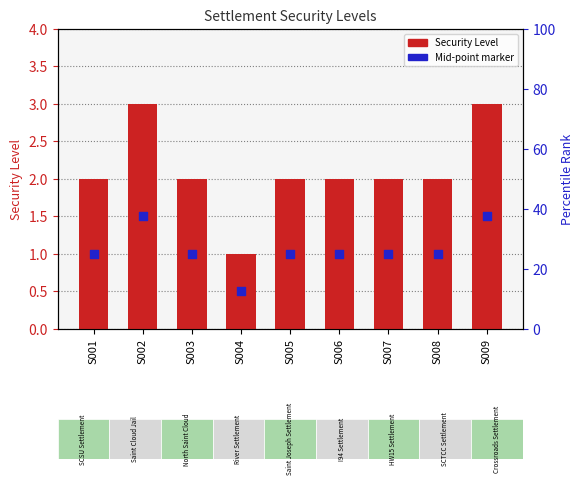

Which has a higher value, S009 or S006?

S009